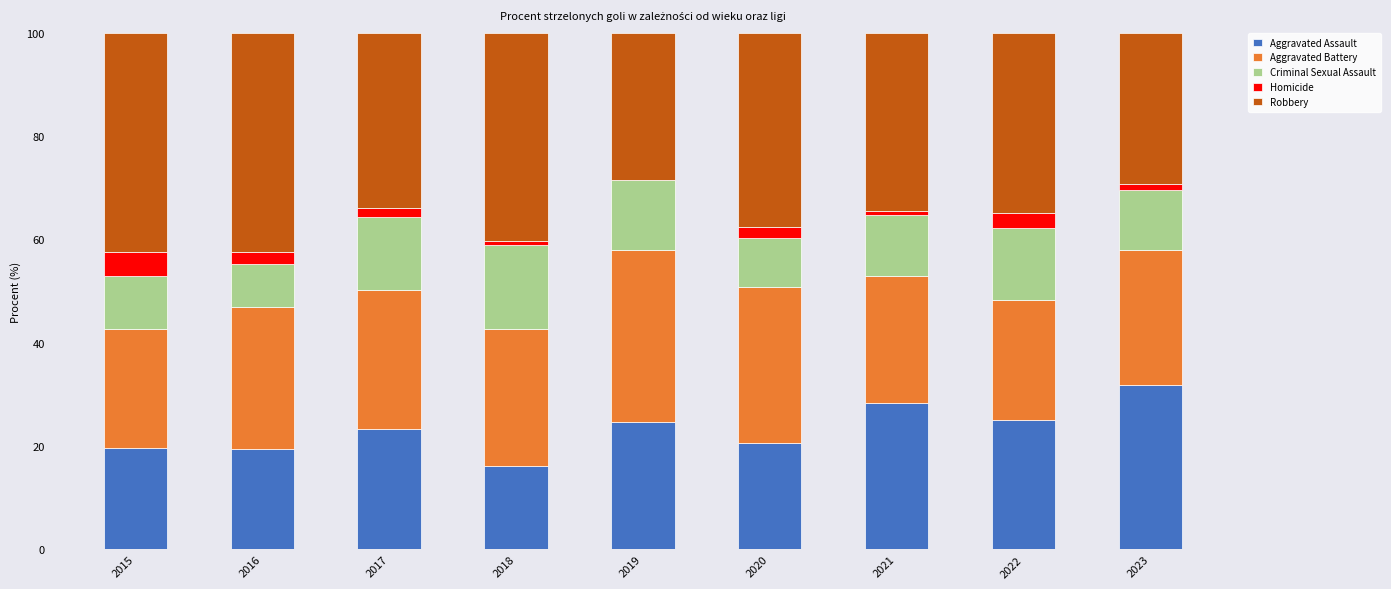

Which category has the highest value in the Aggravated Assault series?

2023